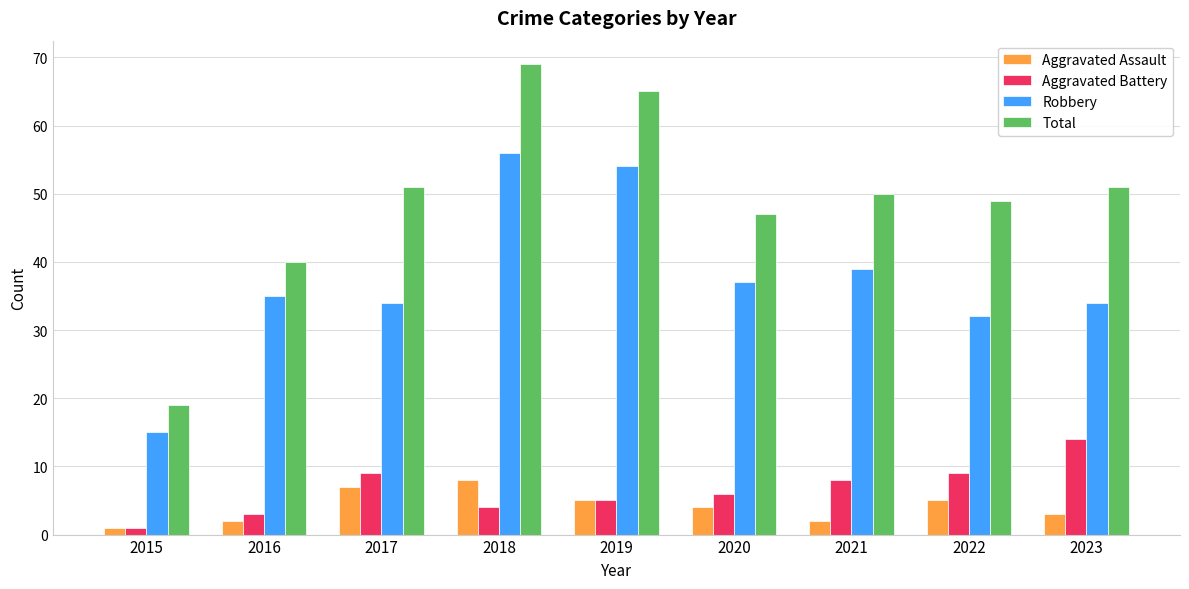

Is it true that Aggravated Assault equals 14 at 2018?

False